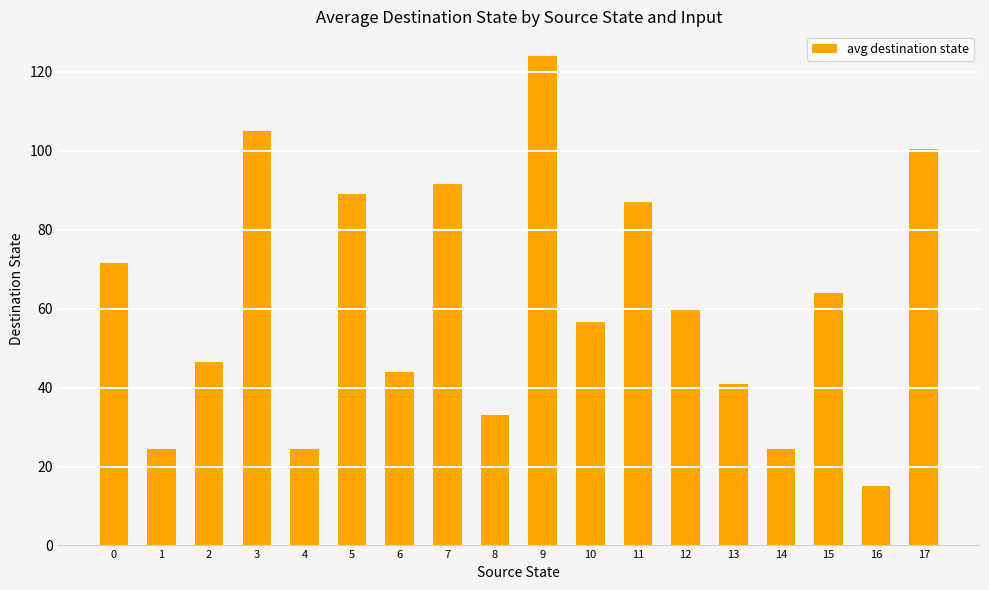

What is the smallest value displayed?

15.0